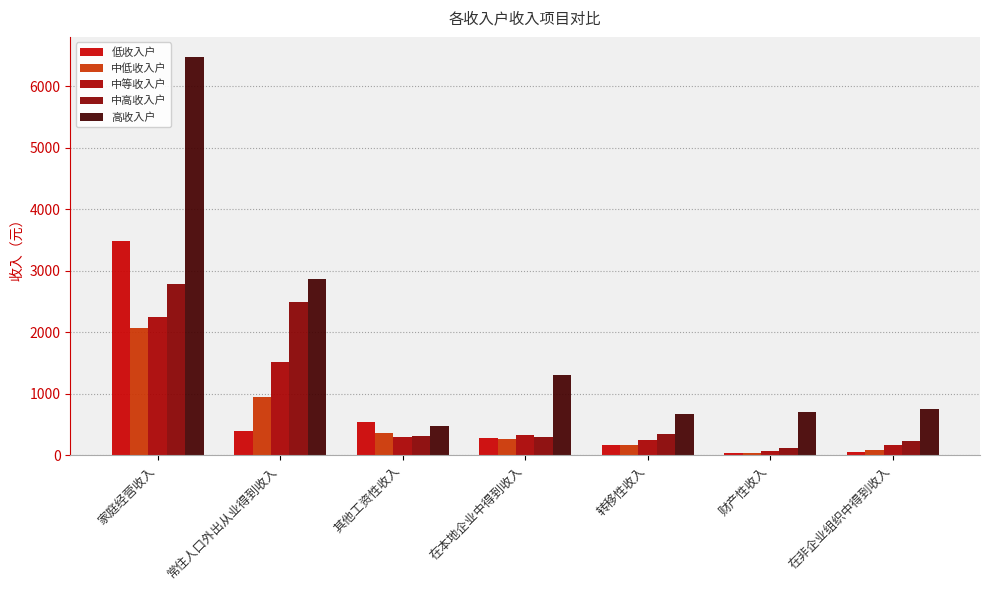

Does the chart contain any negative values?

No